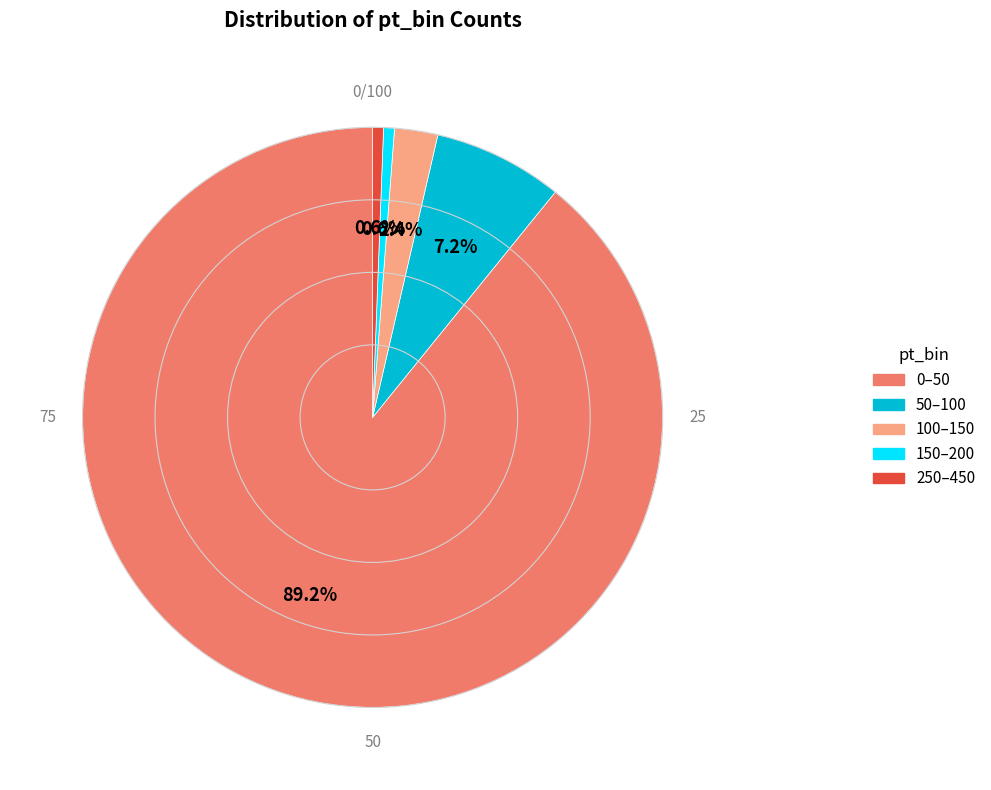

To the nearest percent, what is the difference between the largest and smallest slice percentages?

89%